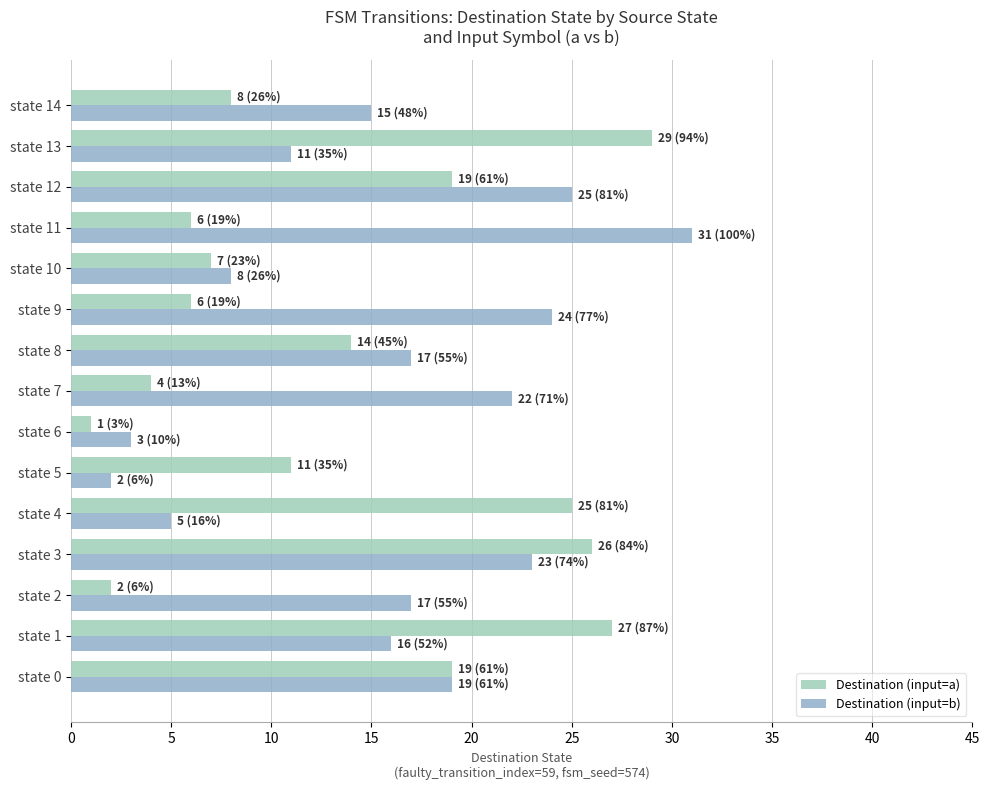

What is the highest value of the Destination (input=a) series?

29